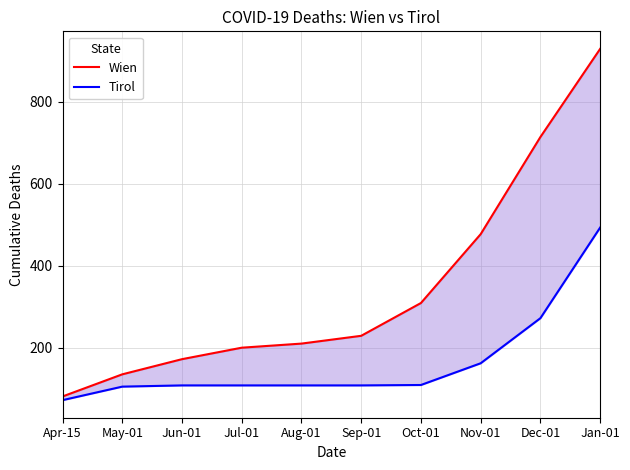

At which category is the sum across all series the highest?

Jan-01